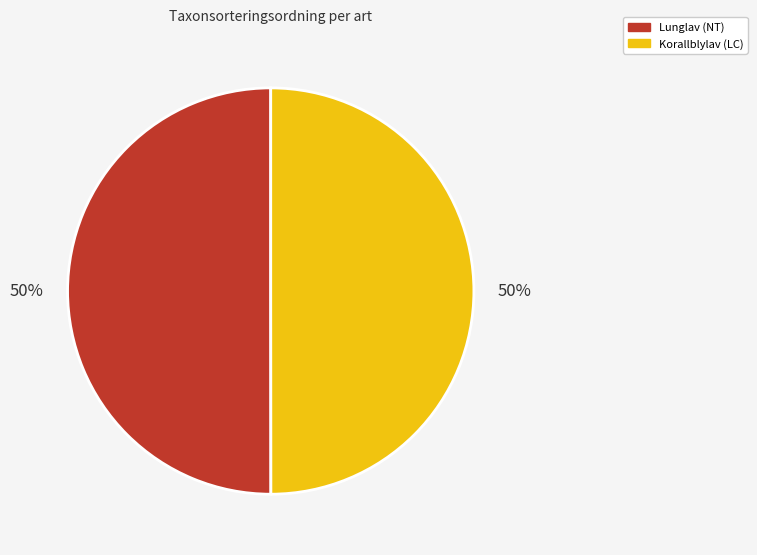

The Korallblylav (LC) slice represents 50% of the pie. True or false?

True